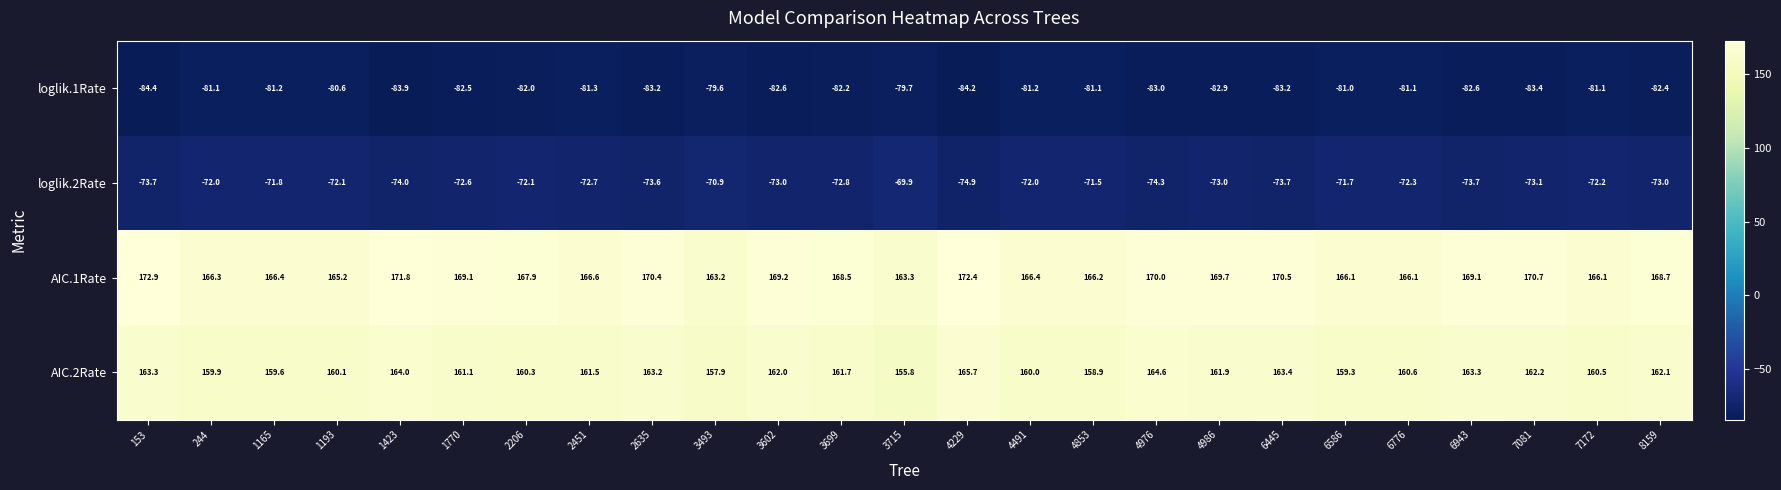

At 6586, list the series in order from smallest to largest.

loglik.1Rate, loglik.2Rate, AIC.2Rate, AIC.1Rate